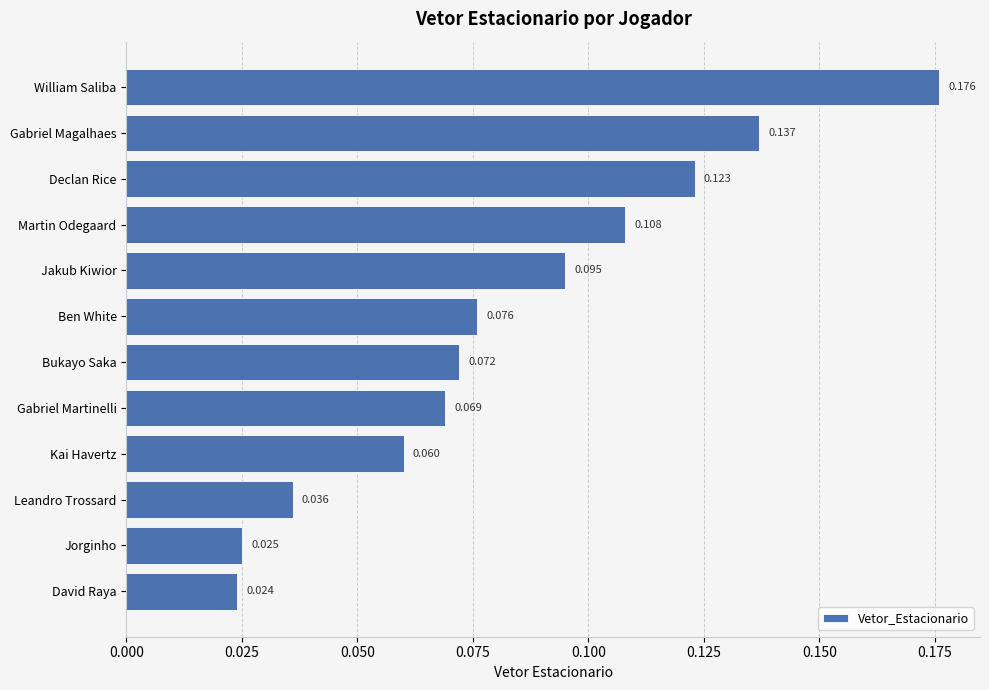

List the labels in order of value, largest first.

William Saliba, Gabriel Magalhaes, Declan Rice, Martin Odegaard, Jakub Kiwior, Ben White, Bukayo Saka, Gabriel Martinelli, Kai Havertz, Leandro Trossard, Jorginho, David Raya